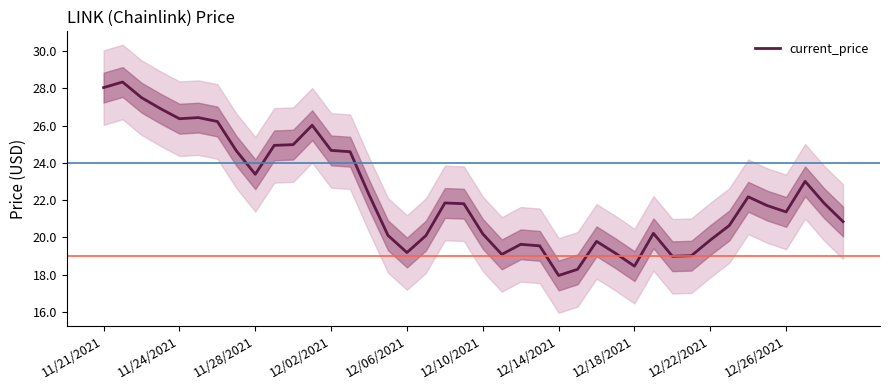

True or false: current_price has a value of 34.9 at 12/02/2021.

False